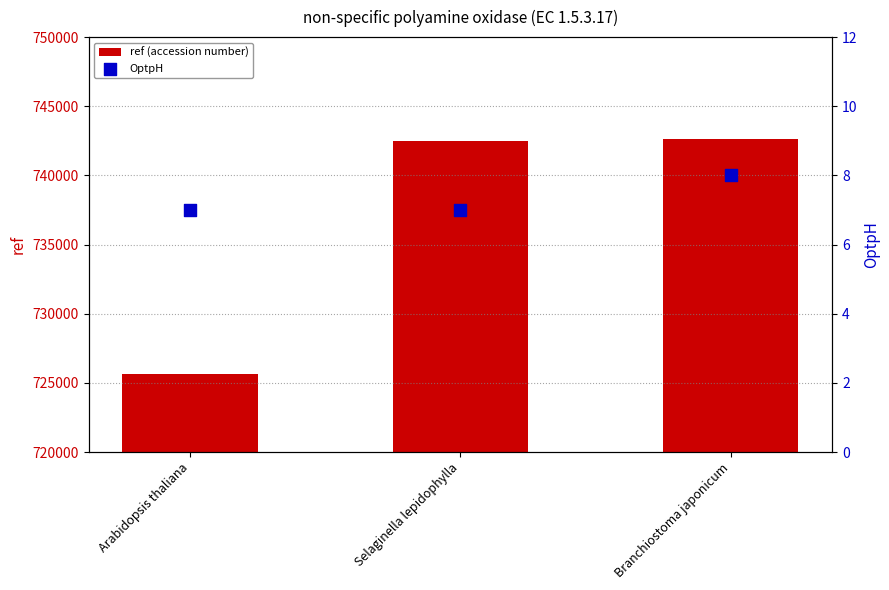

What is the total value across all series at Arabidopsis thaliana?

725632